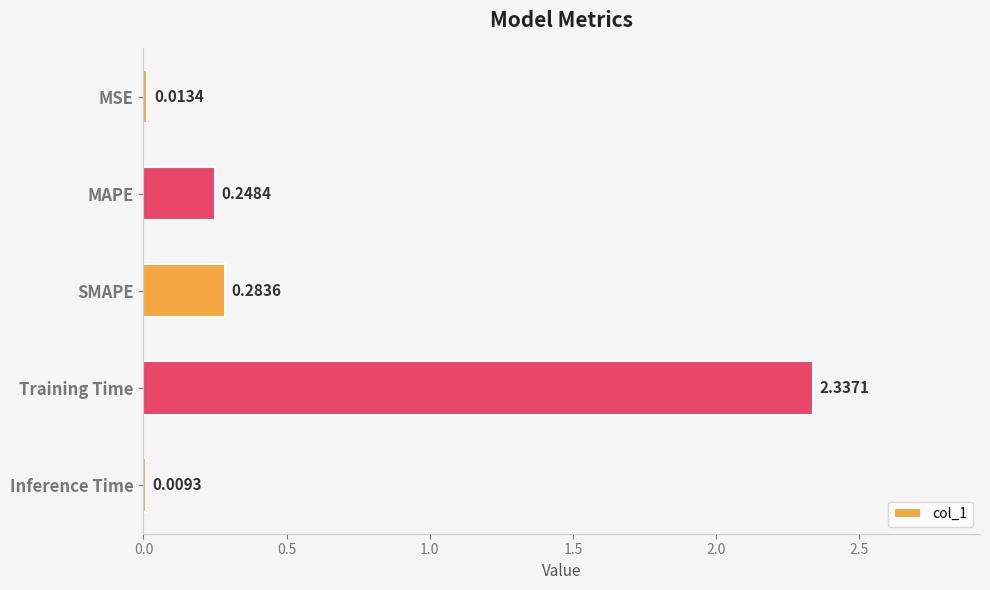

Which has a higher value, MSE or Inference Time?

MSE